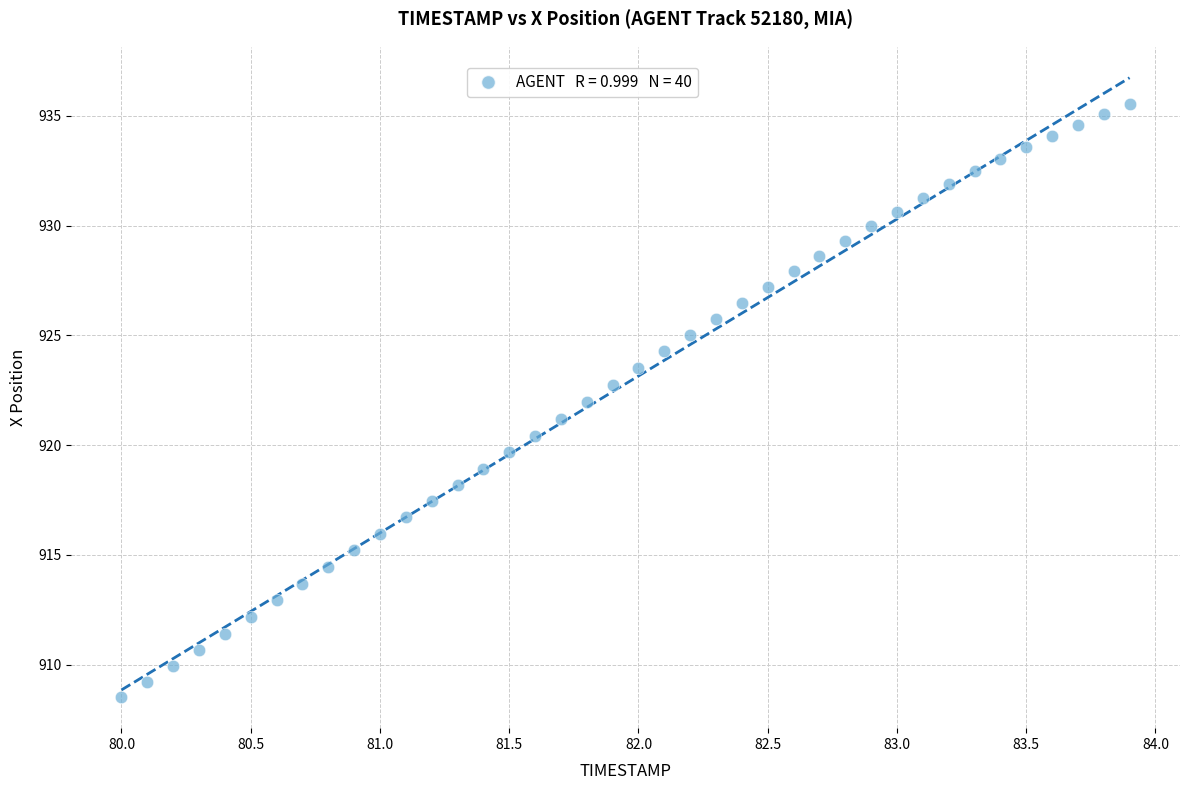

What is the range of X values (max minus min)?

3.9